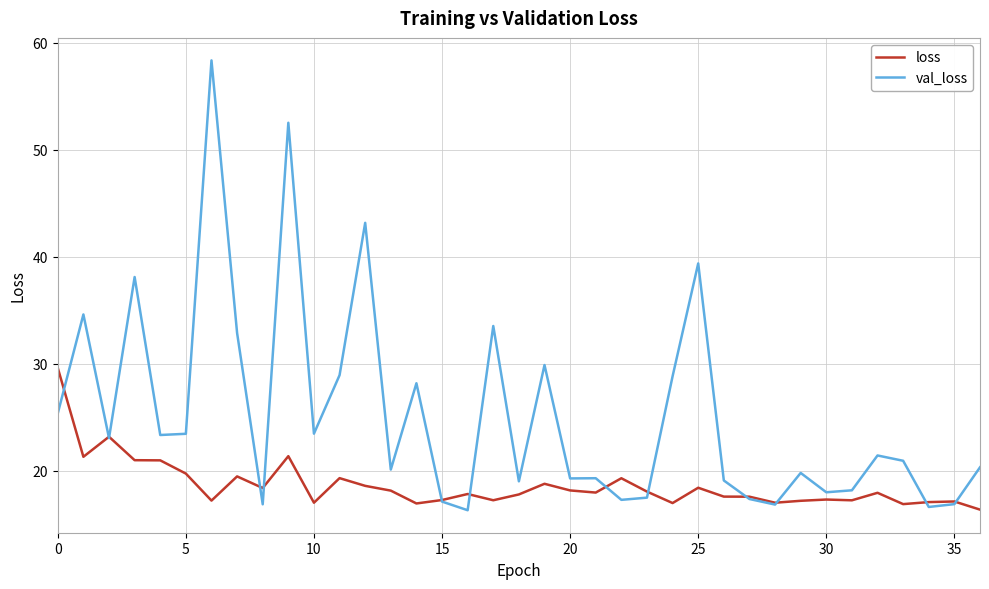

Which series has the largest total across all categories?

val_loss